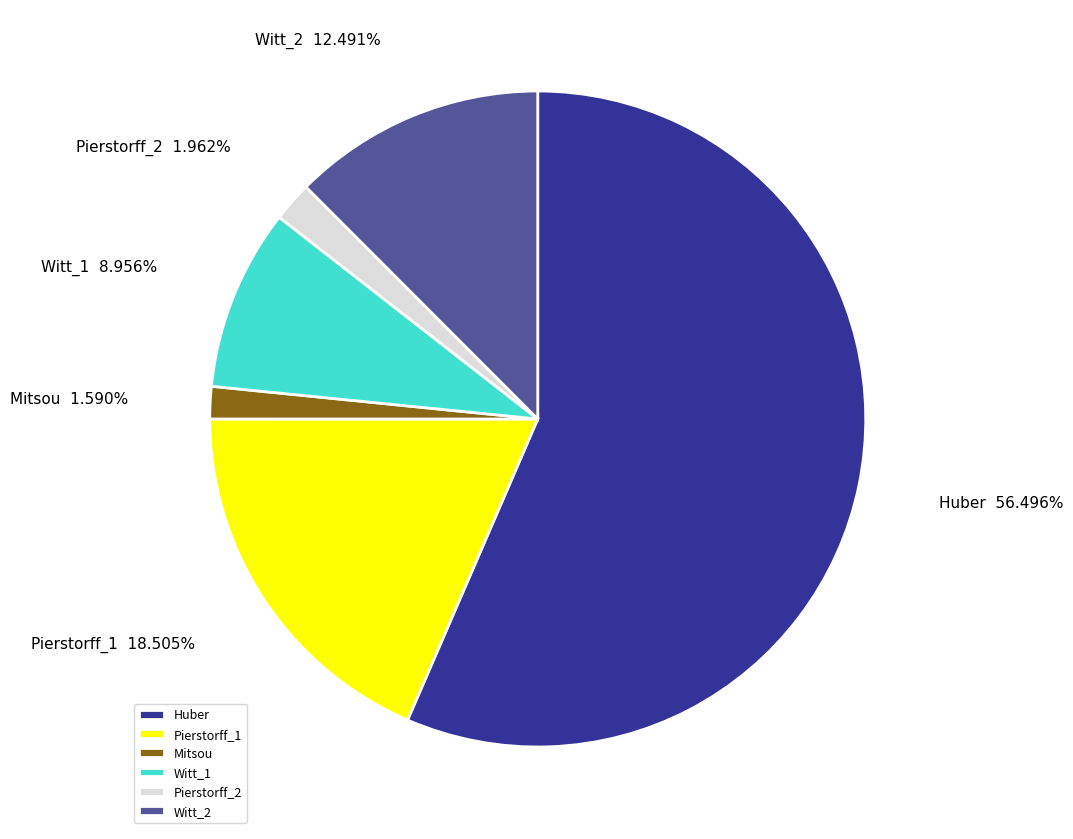

Which slice is the largest?

Huber